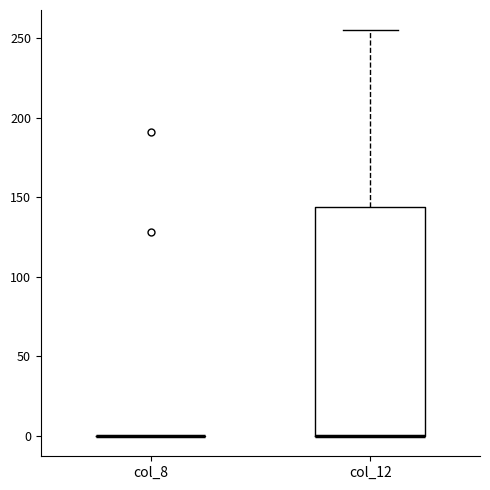

Where does the upper whisker of the box for col_12 end on the y-axis? The values are not printed on the chart, so give them approximately, as read against the axis.

255